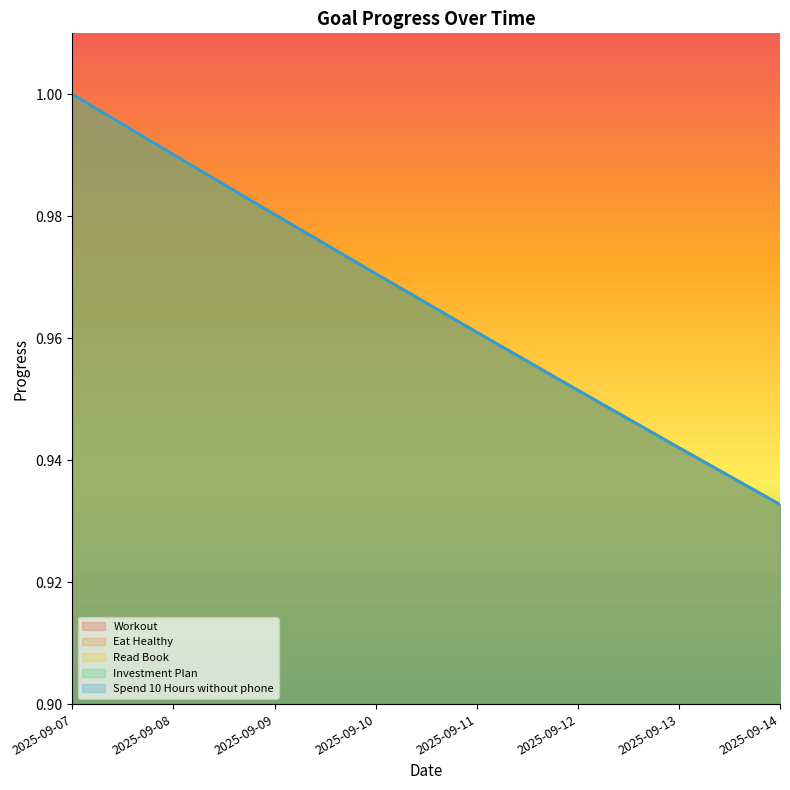

How many Eat Healthy values are between 0 and 1?

8